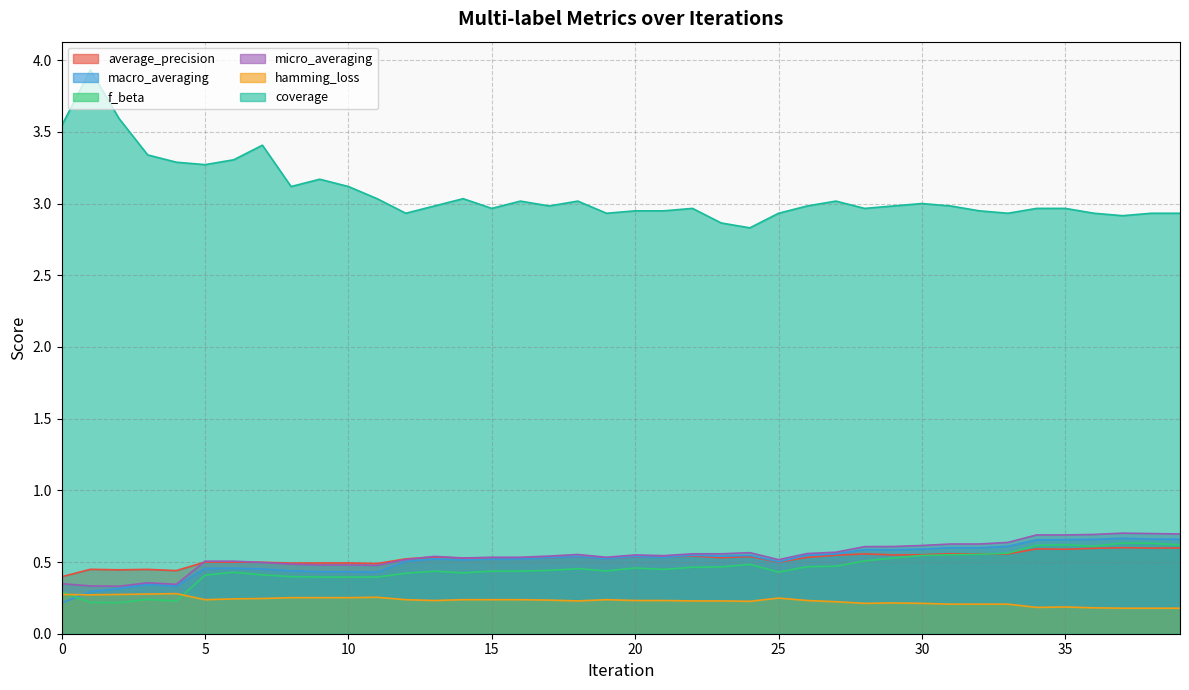

What is the value of the f_beta point at the 9th from the left?

0.4